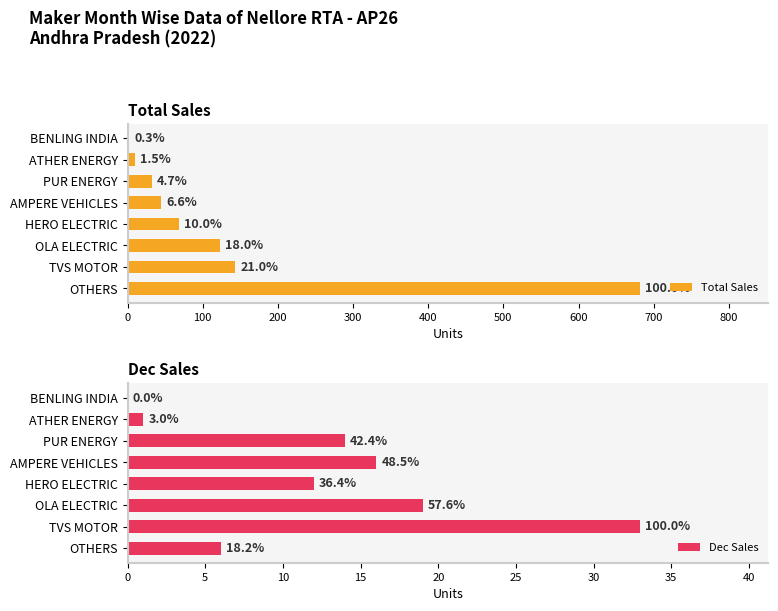

Rank the series at AMPERE VEHICLES from lowest to highest value.

Dec Sales, Total Sales